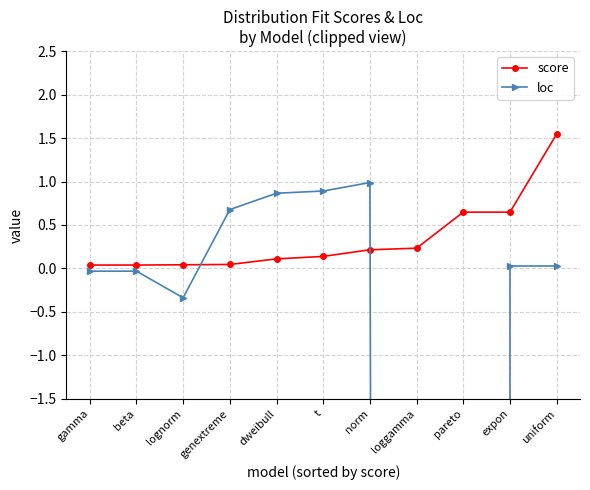

The loc series shows 0.9 at t. True or false?

True